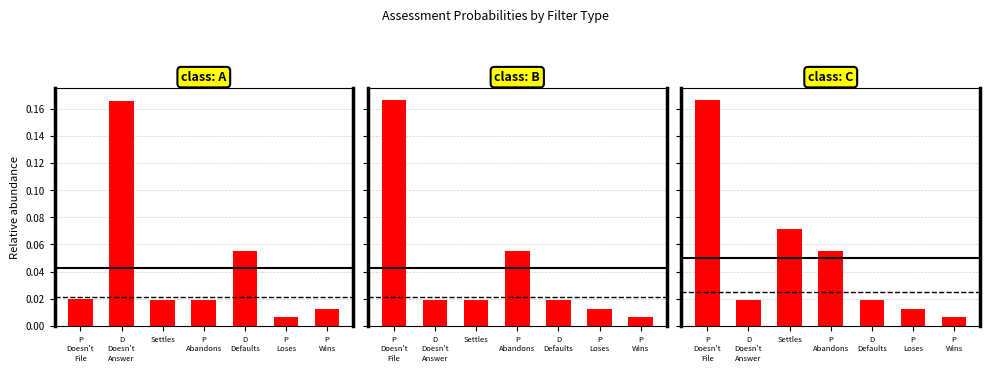

Count the number of data series in this chart.

3